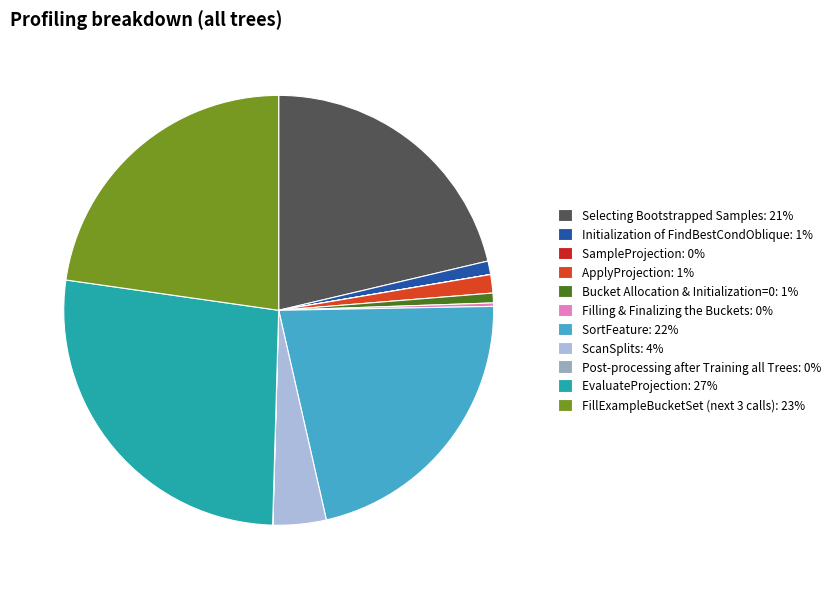

What percentage is the Selecting Bootstrapped Samples slice, to the nearest percent?

21%